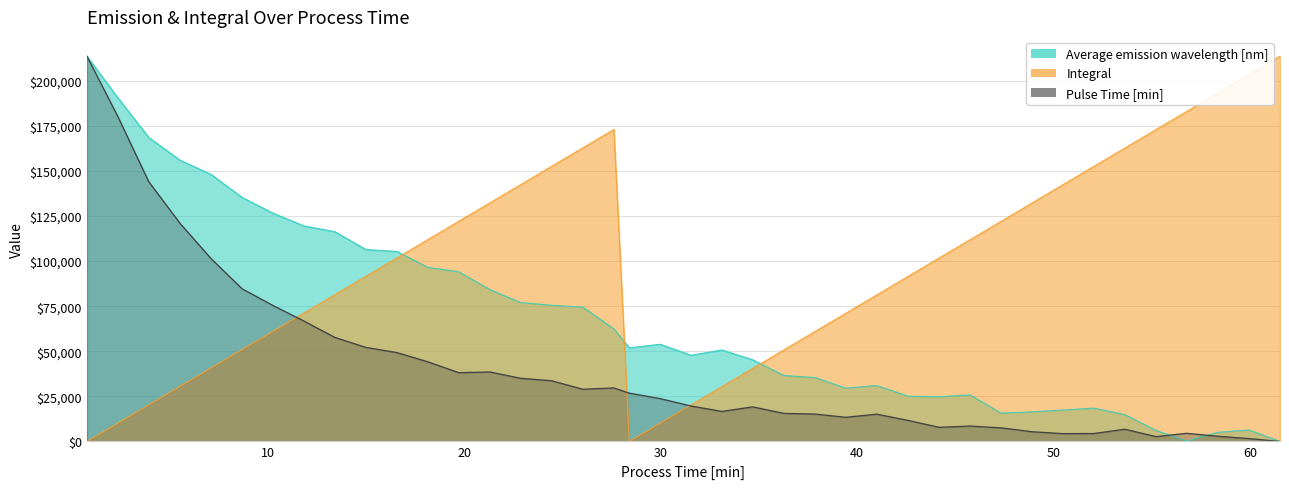

True or false: Pulse Time [min] has more than 1 interior local peaks.

False